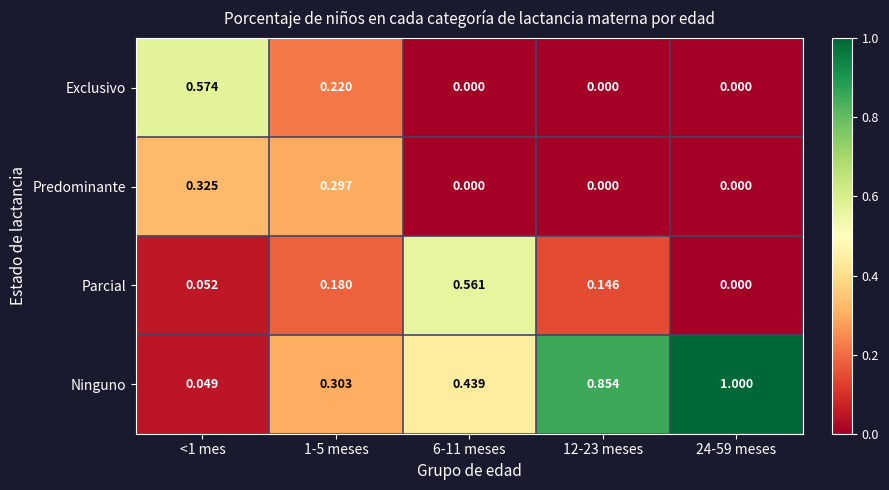

Which series changed the most between 1-5 meses and 12-23 meses?

Ninguno